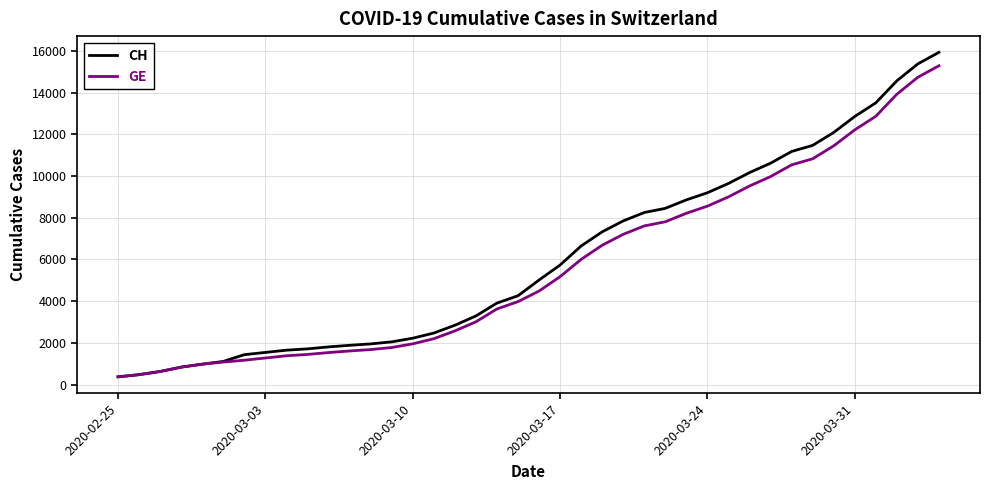

What is the maximum value shown in the chart?

15926